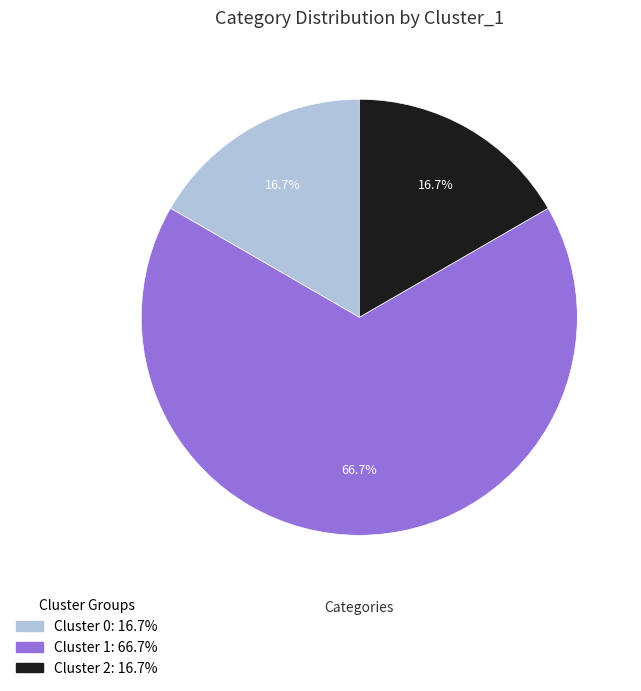

Does any single category account for the majority?

Yes